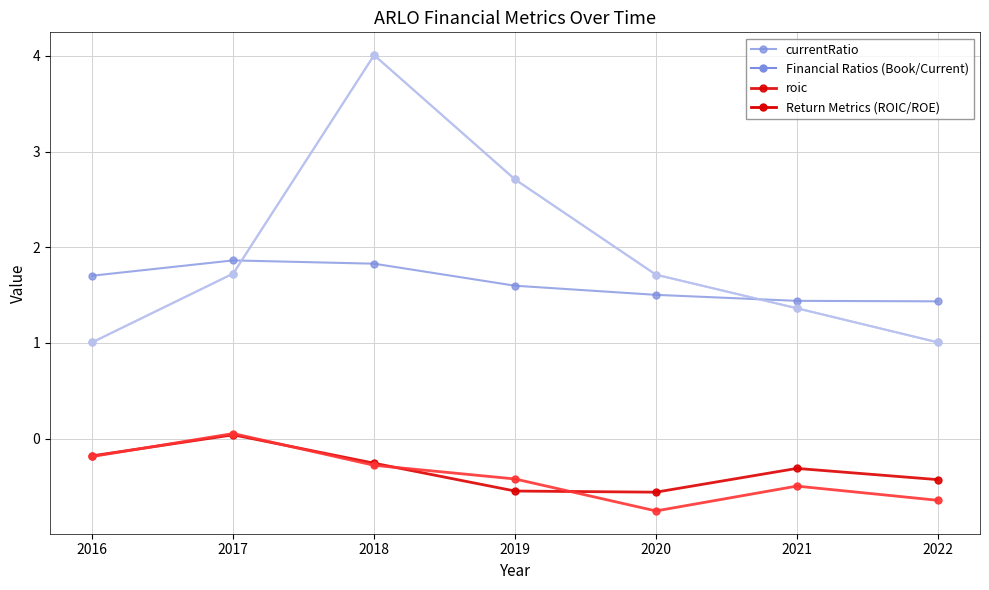

At which category is the sum across all series the highest?

2017